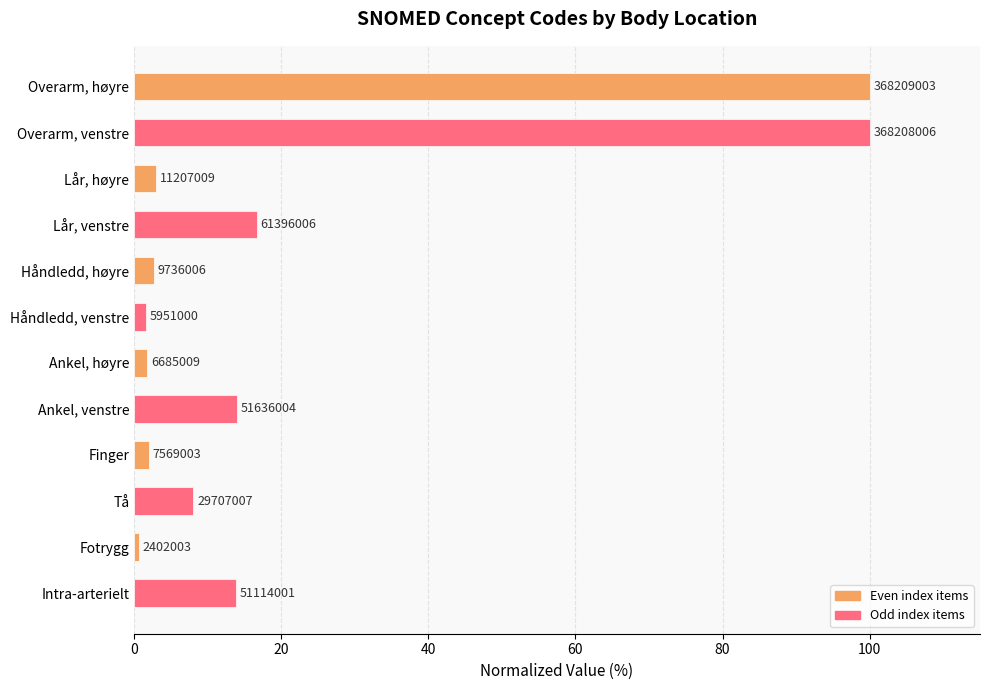

At which label does the data first exceed 8?

Overarm, høyre